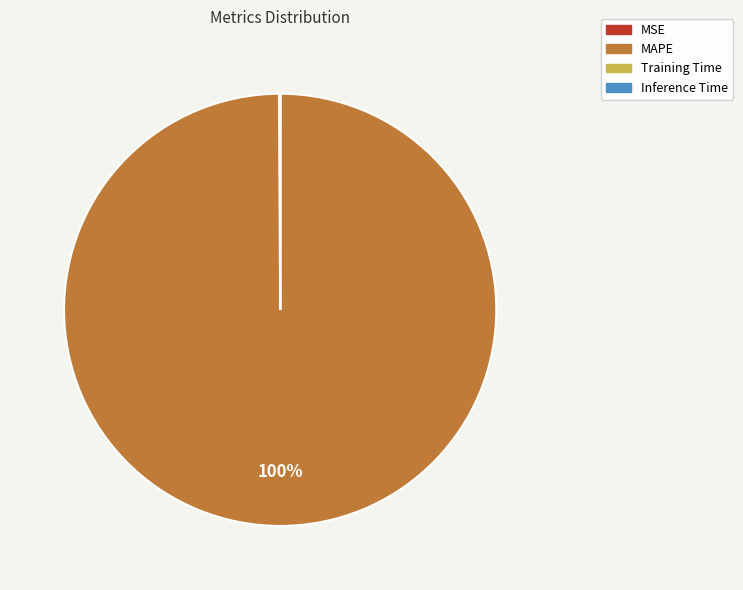

Is there any slice that represents more than half of the pie?

Yes